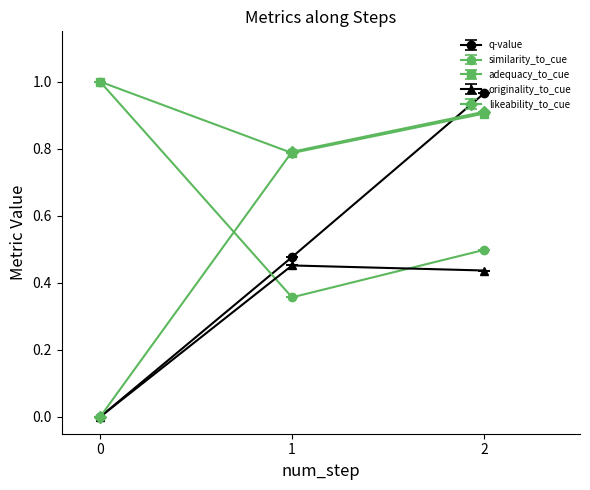

Which series changed the most between 0 and 1?

likeability_to_cue